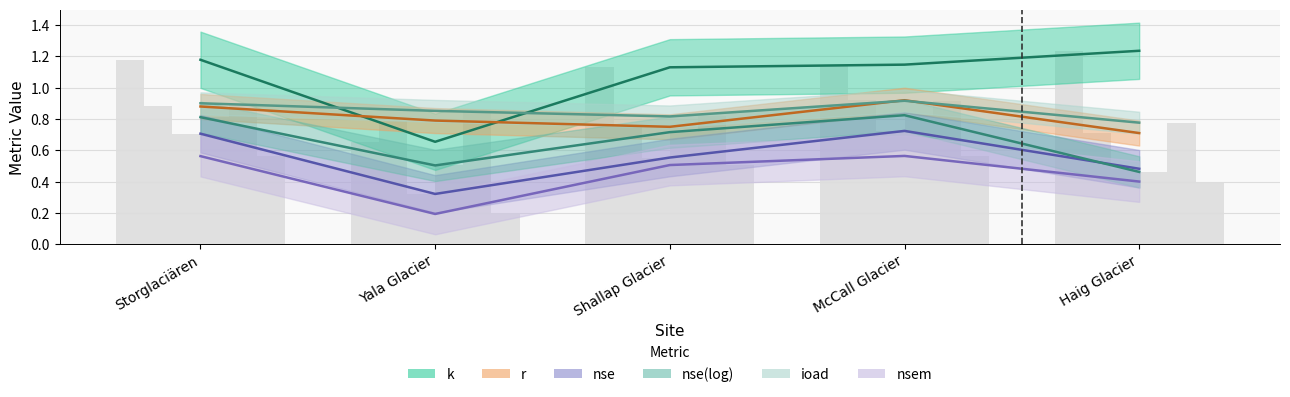

Between Yala Glacier and McCall Glacier, which series saw the biggest shift?

k